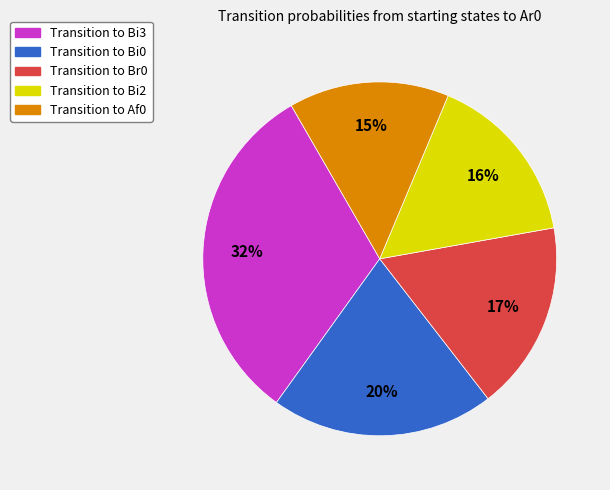

To the nearest percent, what is the average slice percentage?

20%